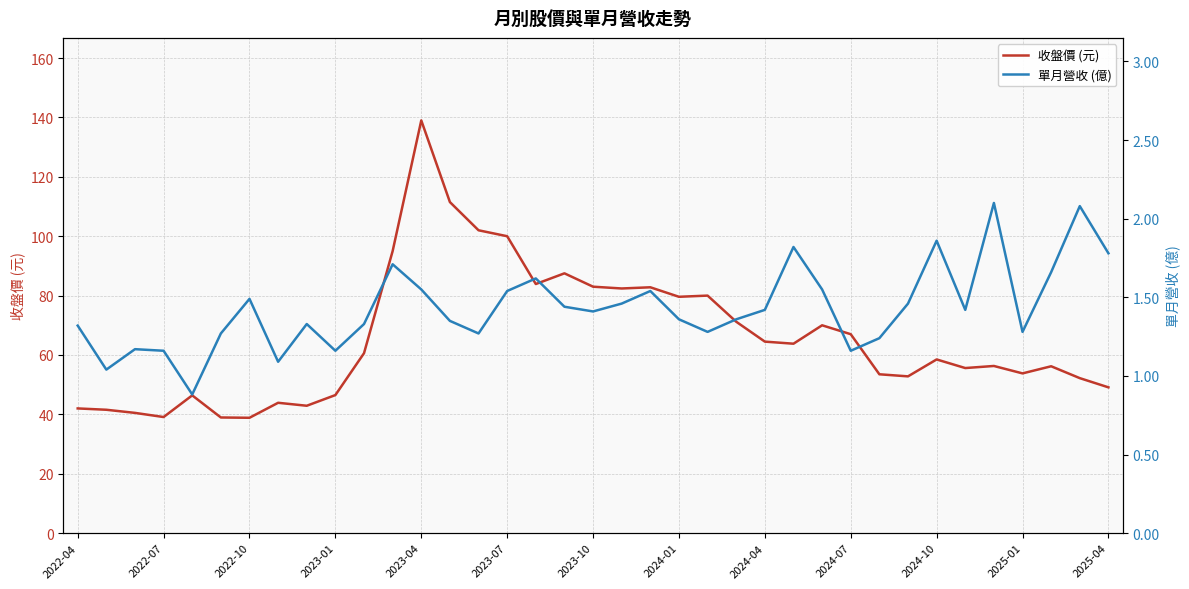

What is the lowest value of the 收盤價 (元) series?

38.9